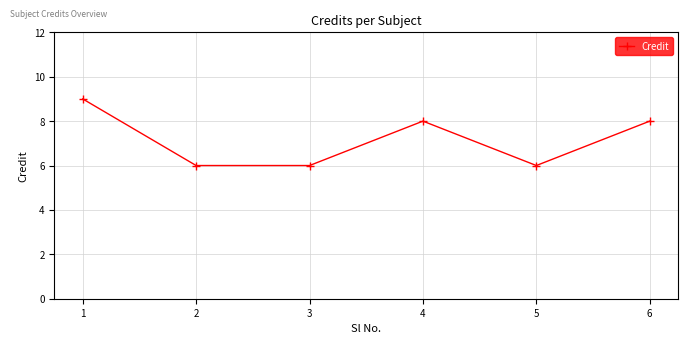

How many values are between 6 and 8?

5